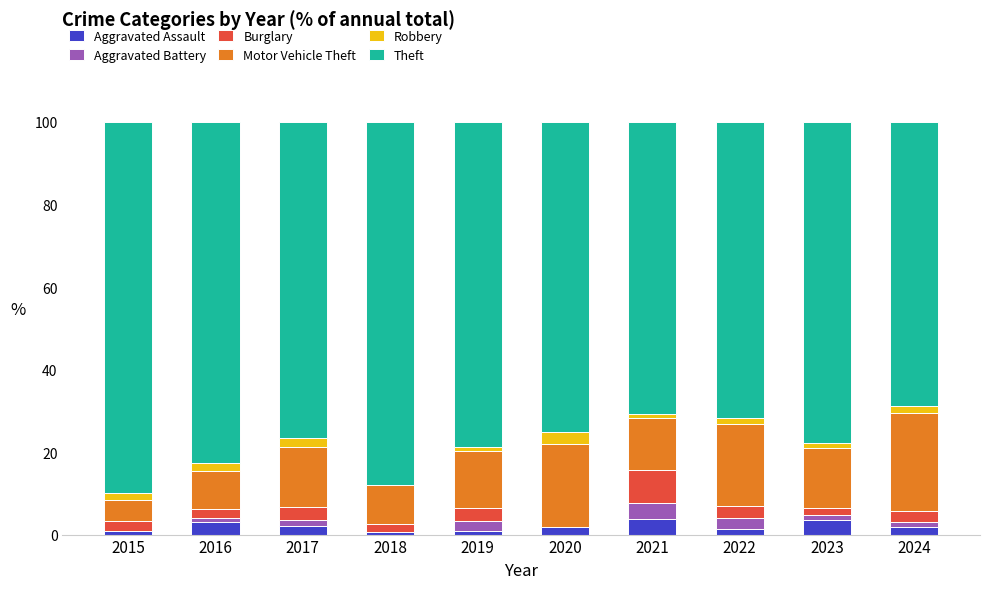

Which series changed the most between 2020 and 2024?

Theft